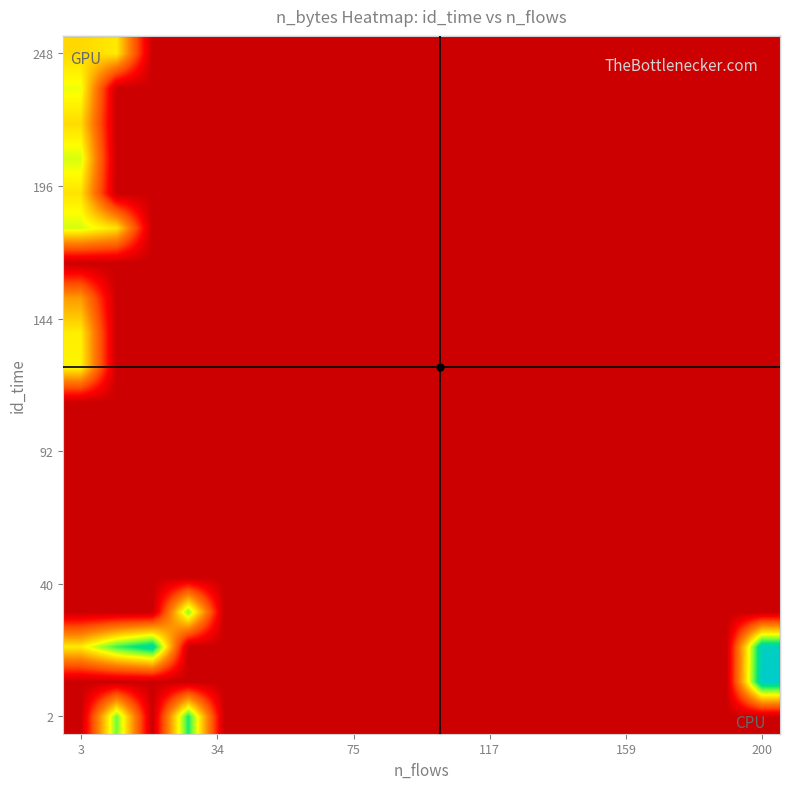

At which category is the sum across all series the highest?

3